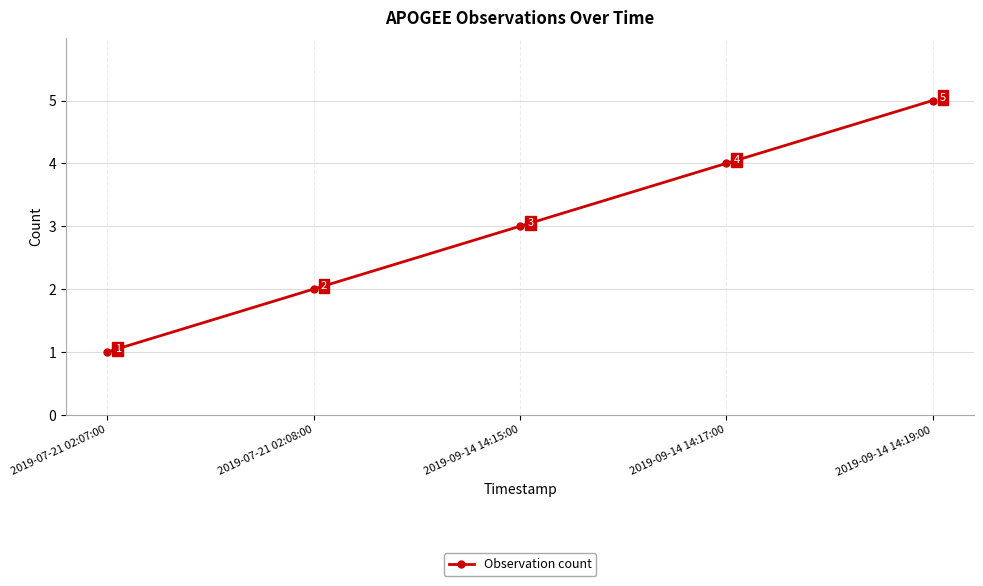

Rank the categories by value from highest to lowest.

2019-09-14 14:19:00, 2019-09-14 14:17:00, 2019-09-14 14:15:00, 2019-07-21 02:08:00, 2019-07-21 02:07:00